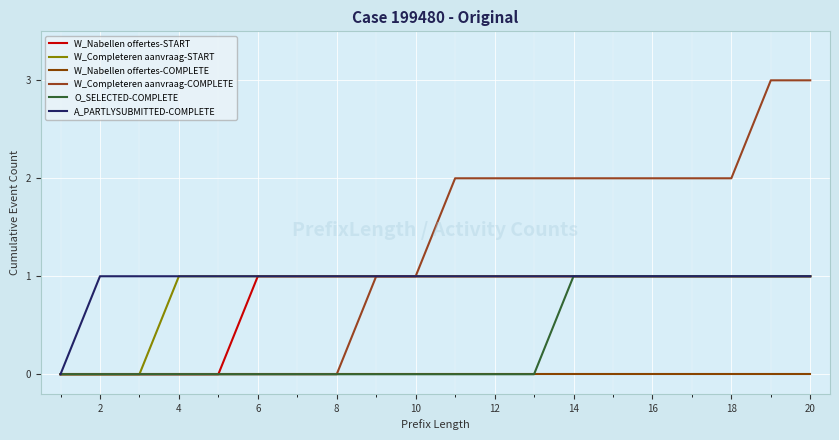

True or false: A_PARTLYSUBMITTED-COMPLETE and W_Nabellen offertes-COMPLETE cross at least once.

False